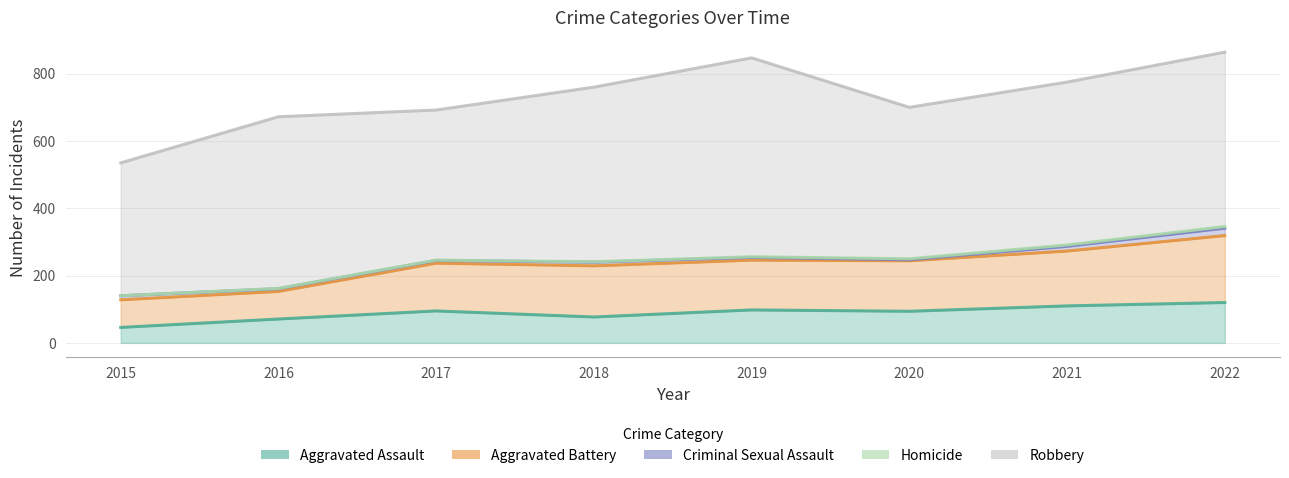

What is the average value of the Aggravated Battery series?

140